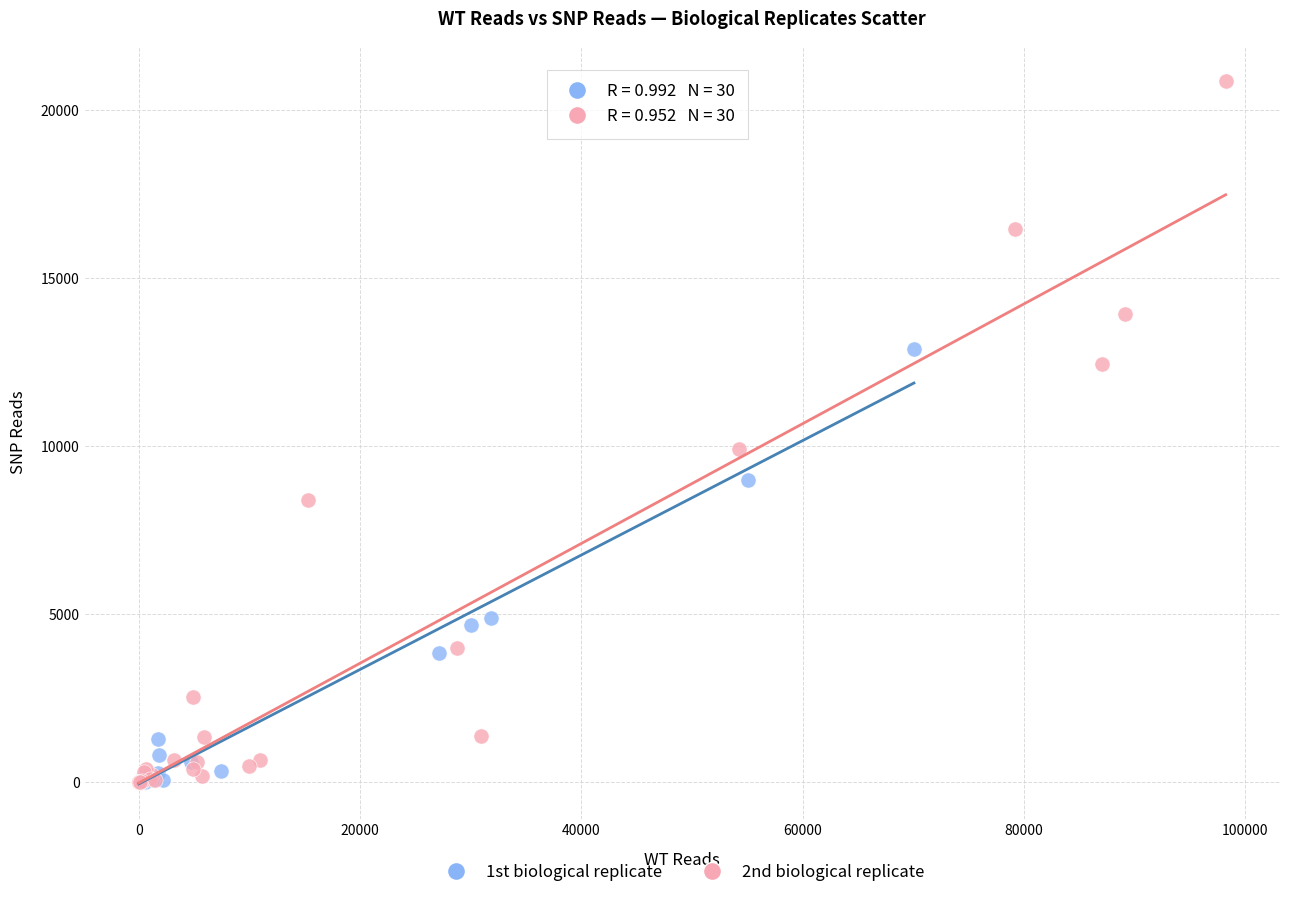

Which series has the largest Y range (max minus min)?

2nd biological replicate